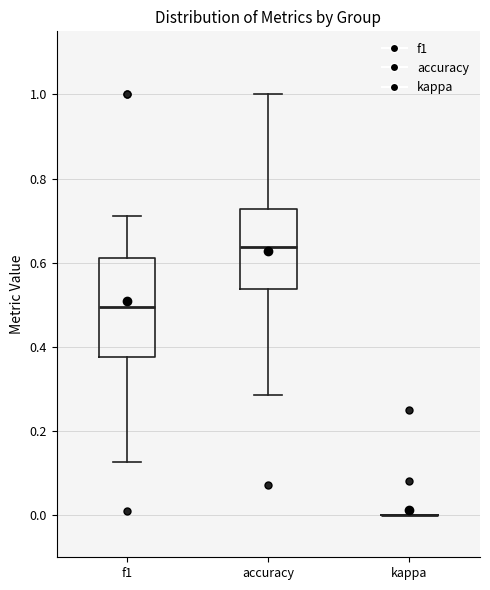

Reading left to right, read every box against the y-axis: the position of its median line, the range the box covers, and the ends of its whiskers. The values are not printed on the chart, so give them approximately, as read against the axis.

f1: median 0.50, box 0.38 to 0.62, whiskers 0.12 to 0.72
accuracy: median 0.64, box 0.54 to 0.72, whiskers 0.28 to 1.00
kappa: box collapsed to a line at 0.00, whiskers 0.00 to 0.00